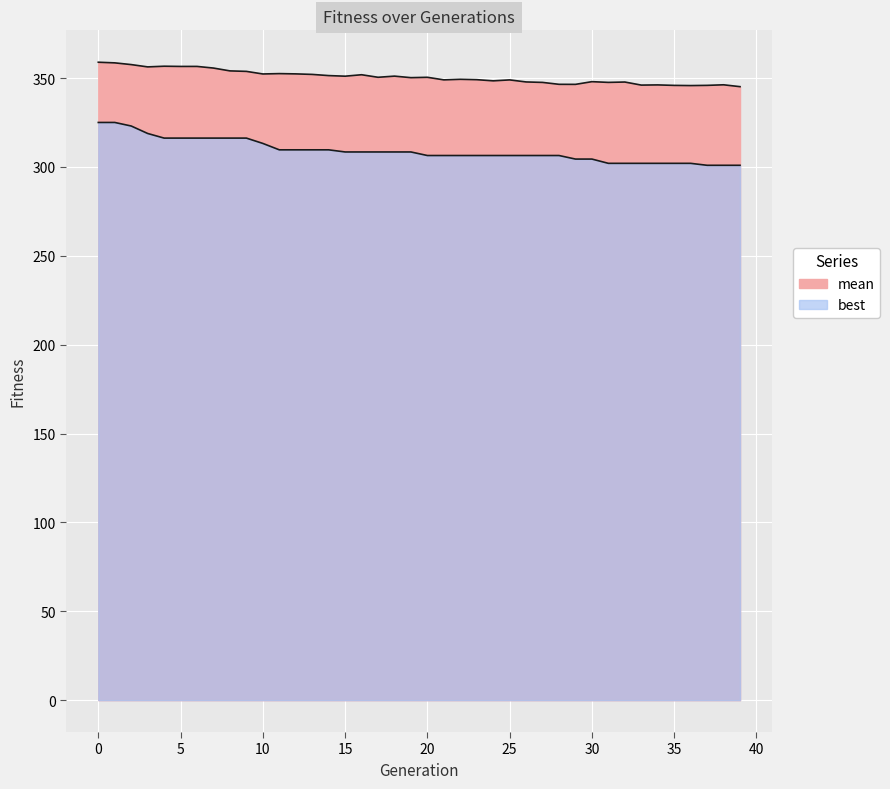

Which category has the lowest value in the mean series?

39